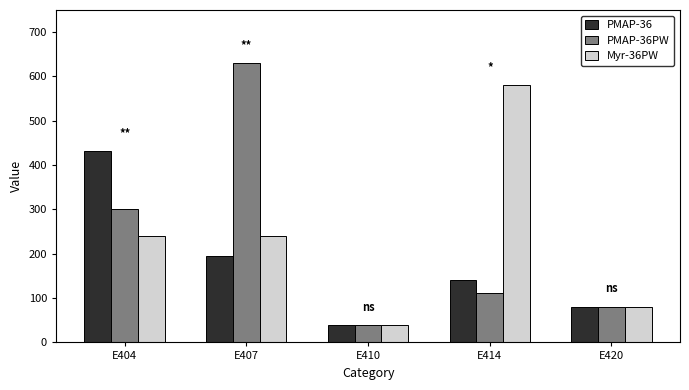

Which category has the lowest value across all series?

E410